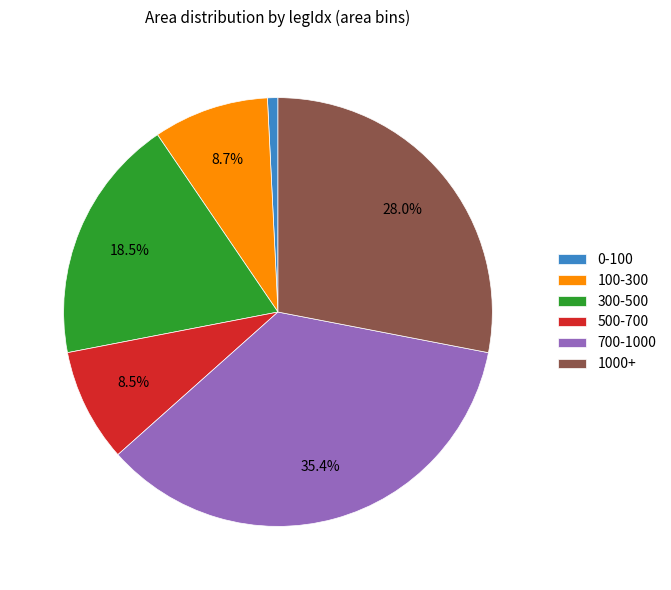

How many slices are in this pie chart?

6